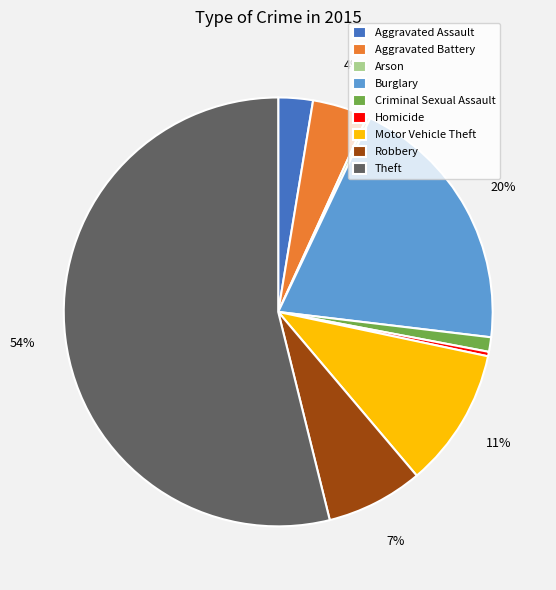

Do Criminal Sexual Assault and Robbery together represent more than half of the pie?

No